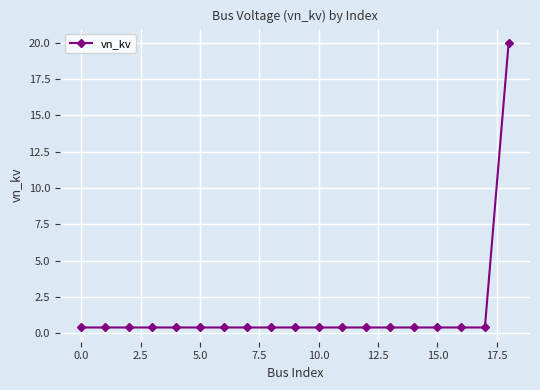

What is the greatest value displayed?

20.0